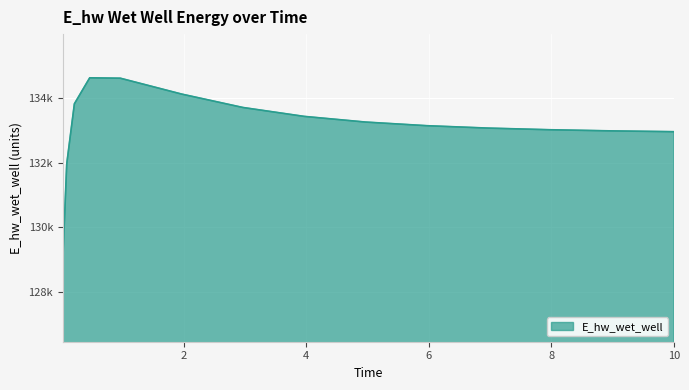

What is the difference between the second highest and minimum values?

5533.4